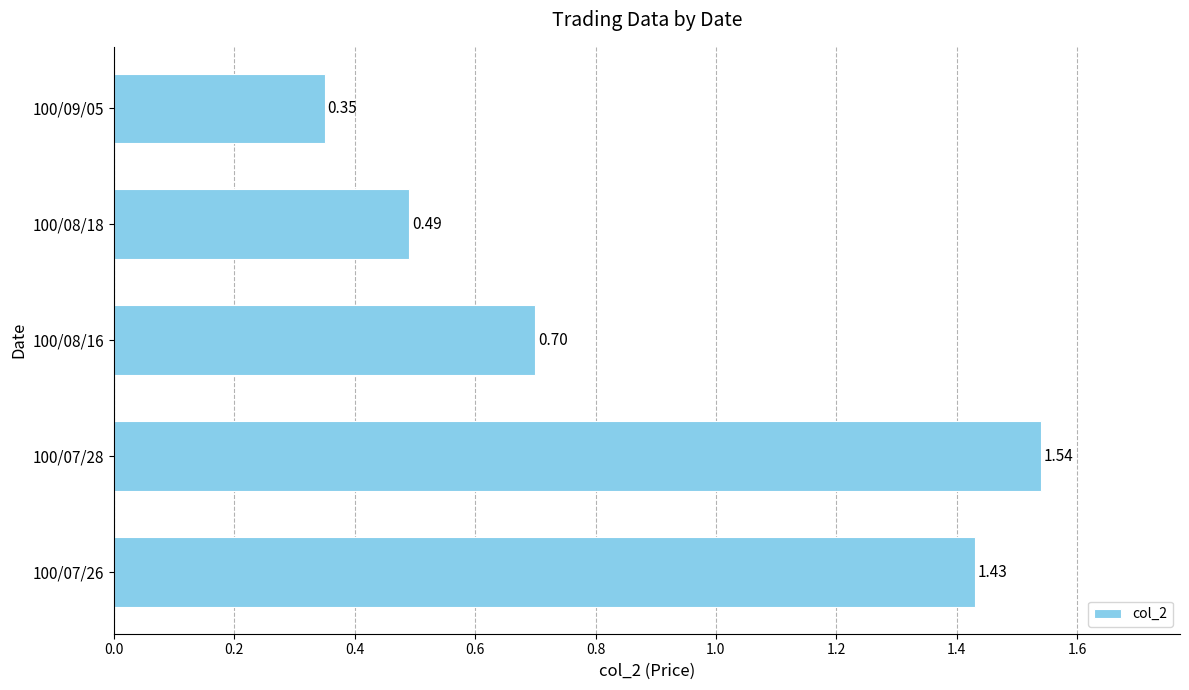

What is the average value?

0.9